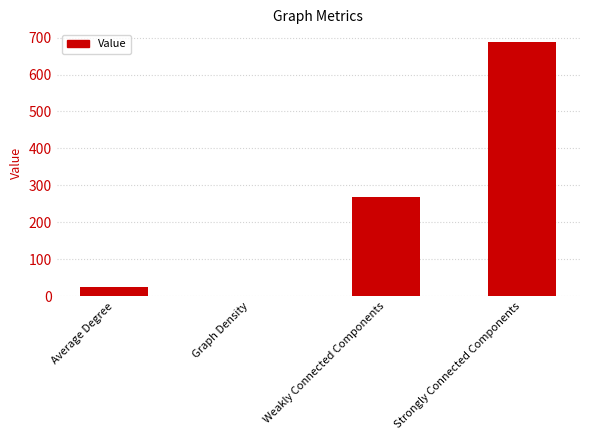

The chart shows a value of 25.5 at Average Degree. True or false?

True